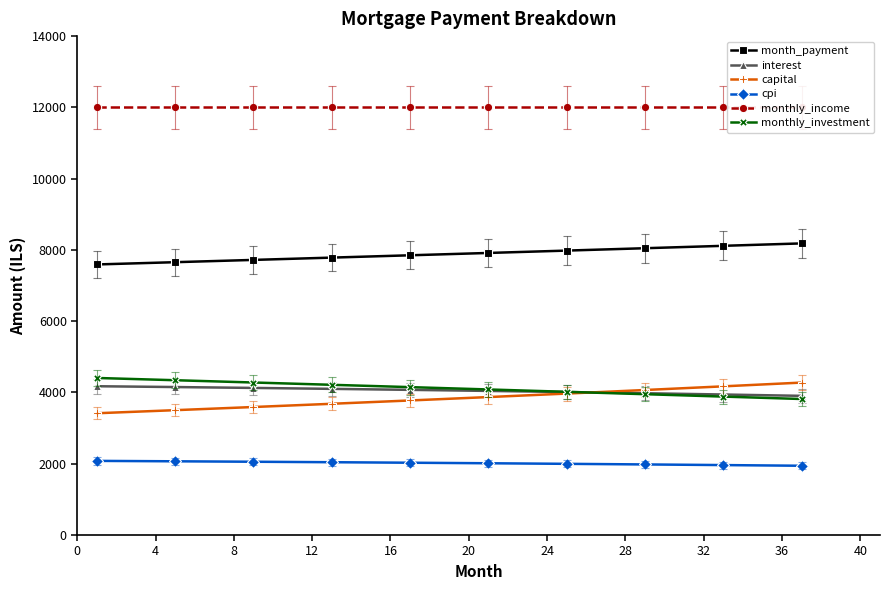

What is the lowest value of the month_payment series?

7592.6